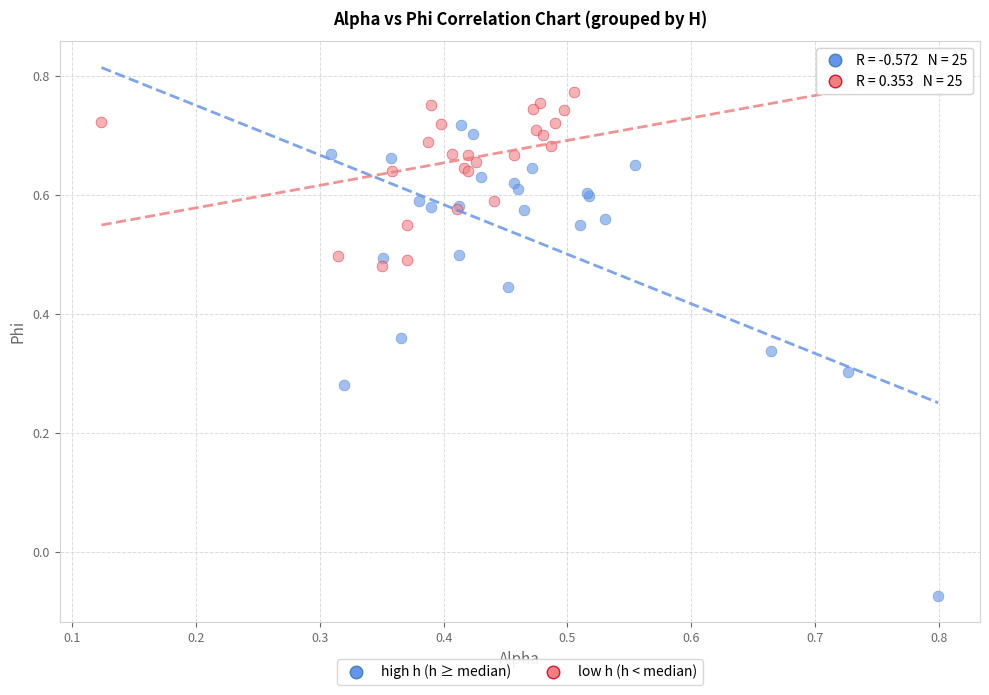

Which series reaches the minimum Y coordinate?

high h (h ≥ median)